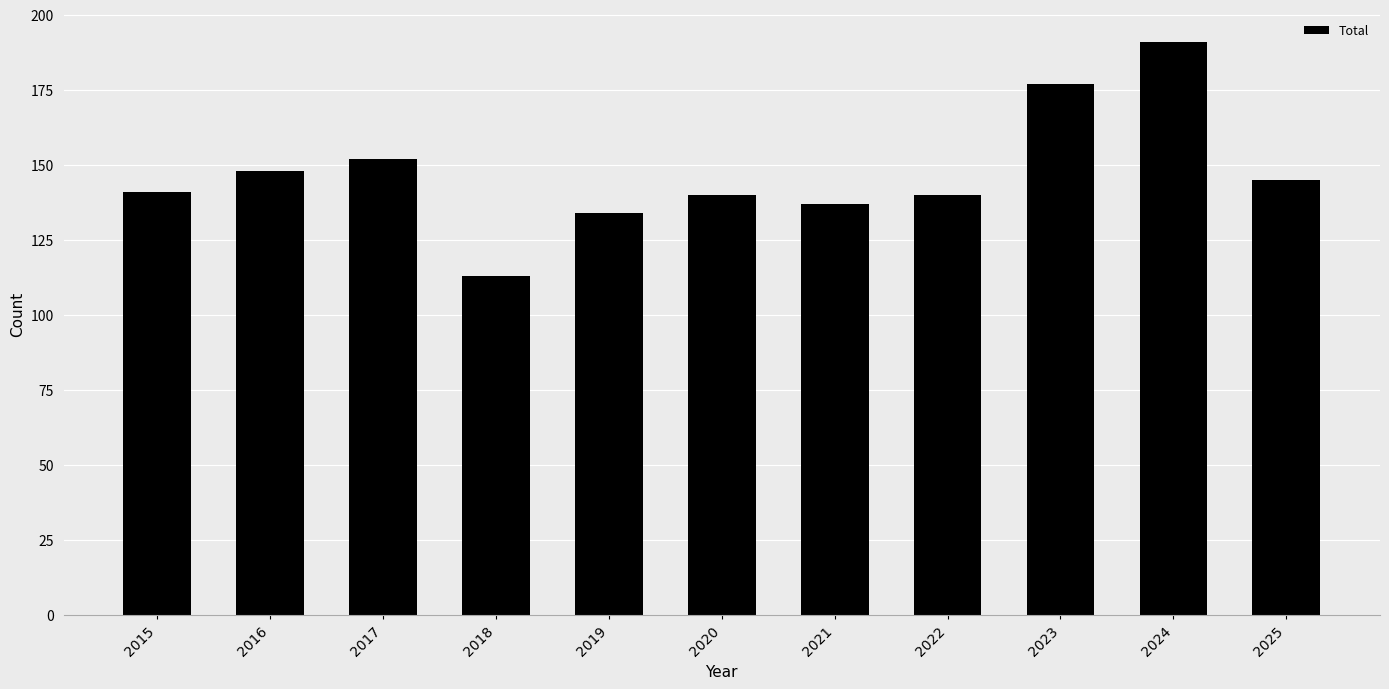

What is the difference between the second highest and second lowest values?

43